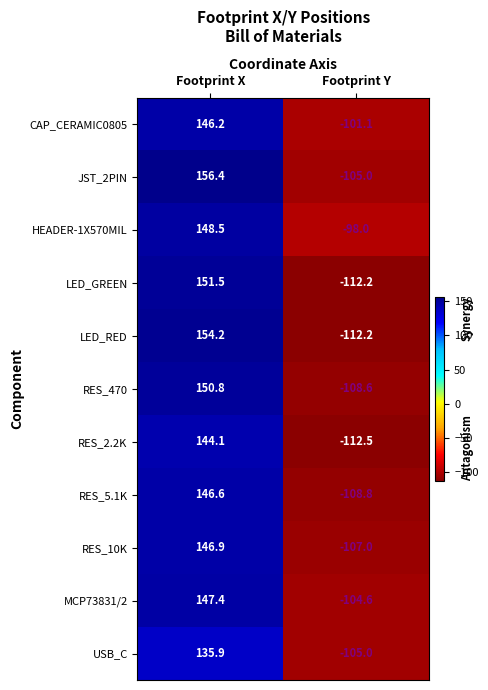

How many negative values does the USB_C series have?

1